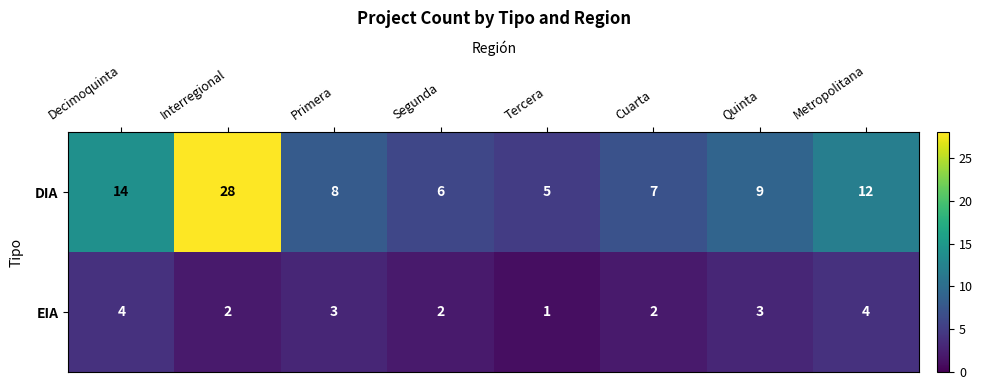

What is the highest value of the EIA series?

4